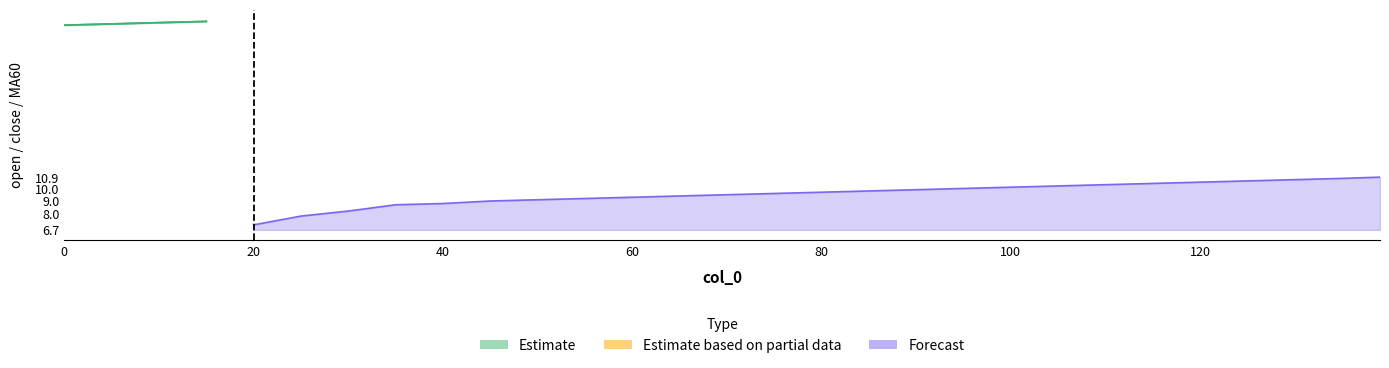

Reading left to right, transcribe all the data shown in this chart.

open: 0=23.0	5=23.1	10=23.2	15=23.3	20=23.4	25=23.8	30=23.9	35=24.2	40=24.1	45=24.0	50=23.9	55=23.8	60=23.7	65=23.9	70=24.0	75=24.2	80=24.3	85=24.5	90=24.6	95=24.7	100=24.8	105=24.9	110=25.0	115=25.1	120=25.2	125=25.3	130=25.4	135=25.5	139=25.6
close: 0=23.0	5=23.1	10=23.2	15=23.3	20=23.4	25=23.7	30=24.0	35=24.2	40=24.1	45=24.1	50=23.8	55=23.9	60=23.7	65=24.0	70=24.1	75=24.3	80=24.4	85=24.5	90=24.7	95=24.8	100=24.9	105=25.0	110=25.1	115=25.2	120=25.3	125=25.4	130=25.5	135=25.6	139=25.7
MA60: 0=6.7	5=6.8	10=6.9	15=7.0	20=7.1	25=7.8	30=8.2	35=8.7	40=8.8	45=9.0	50=9.1	55=9.2	60=9.3	65=9.4	70=9.5	75=9.6	80=9.7	85=9.8	90=9.9	95=10.0	100=10.1	105=10.2	110=10.3	115=10.4	120=10.5	125=10.6	130=10.7	135=10.8	139=10.9